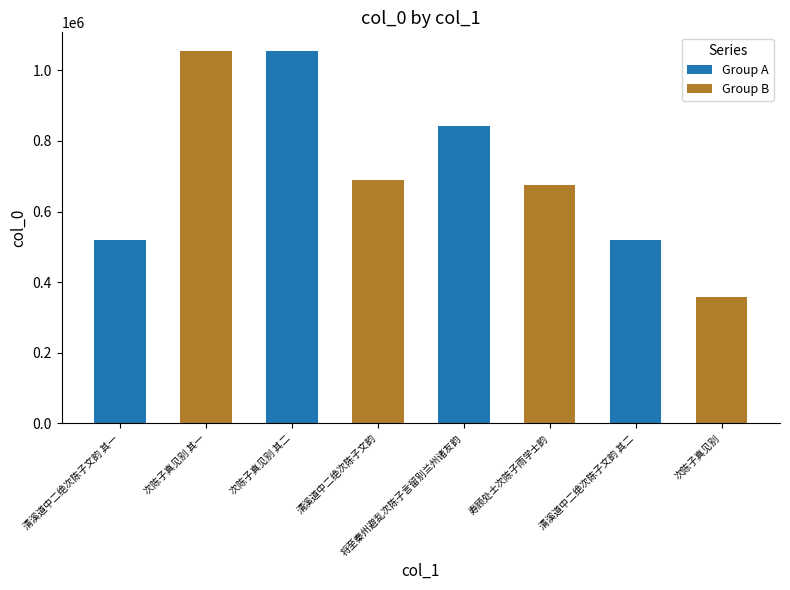

How many bars are there in each group?

2